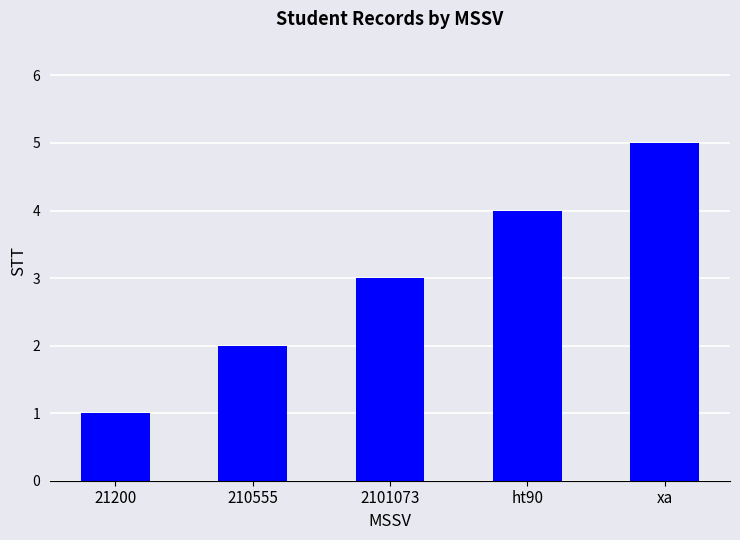

The value at ht90 is 6. True or false?

False